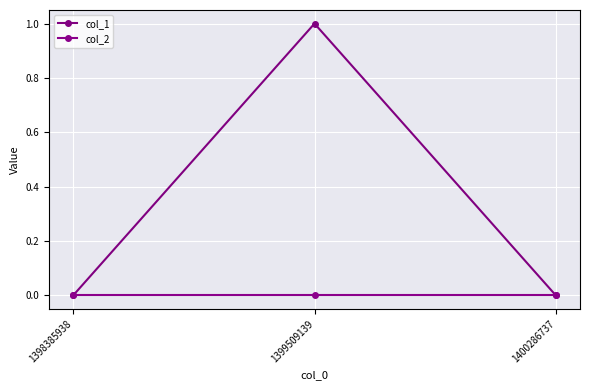

Does the chart have visible grid lines?

Yes